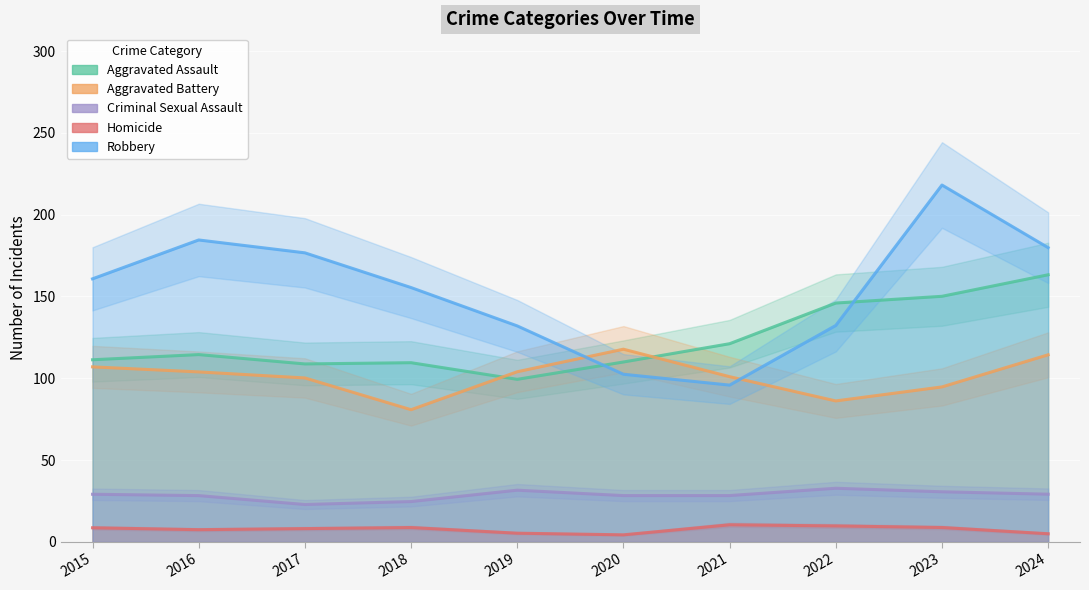

At how many categories does at least one series exceed 78?

10